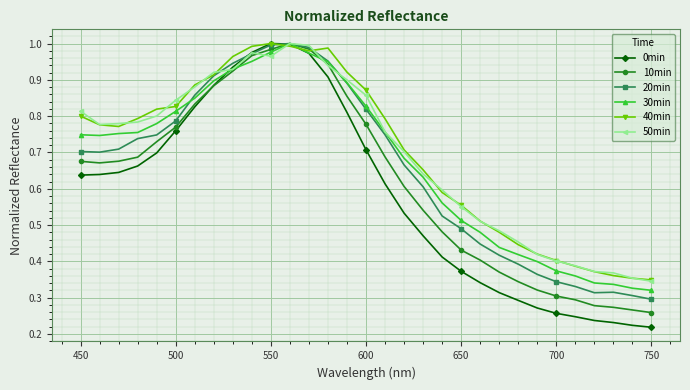

At how many categories does at least one series exceed 0?

31